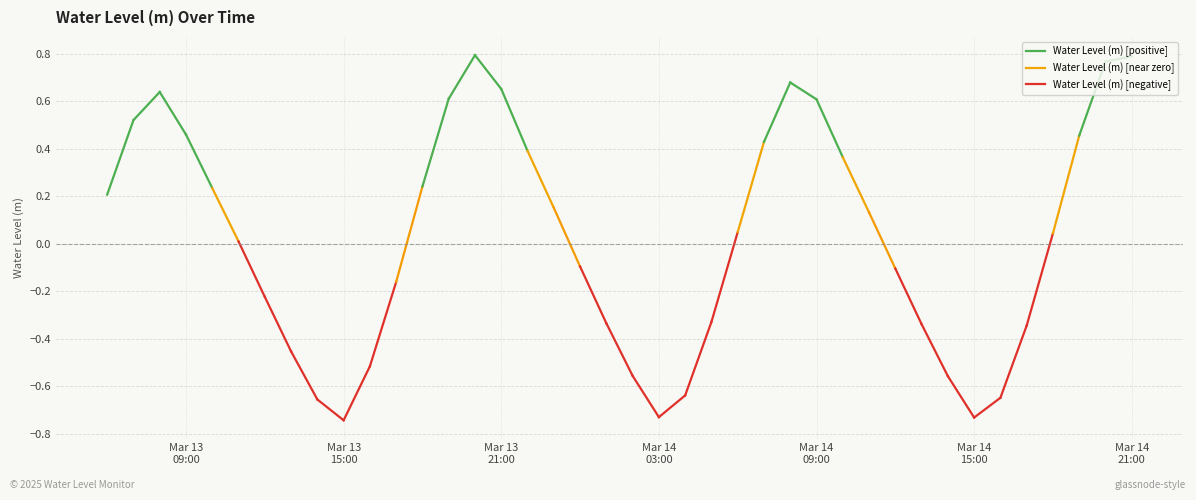

What is the approximate value at 2025-03-14 20:00:00?

0.8